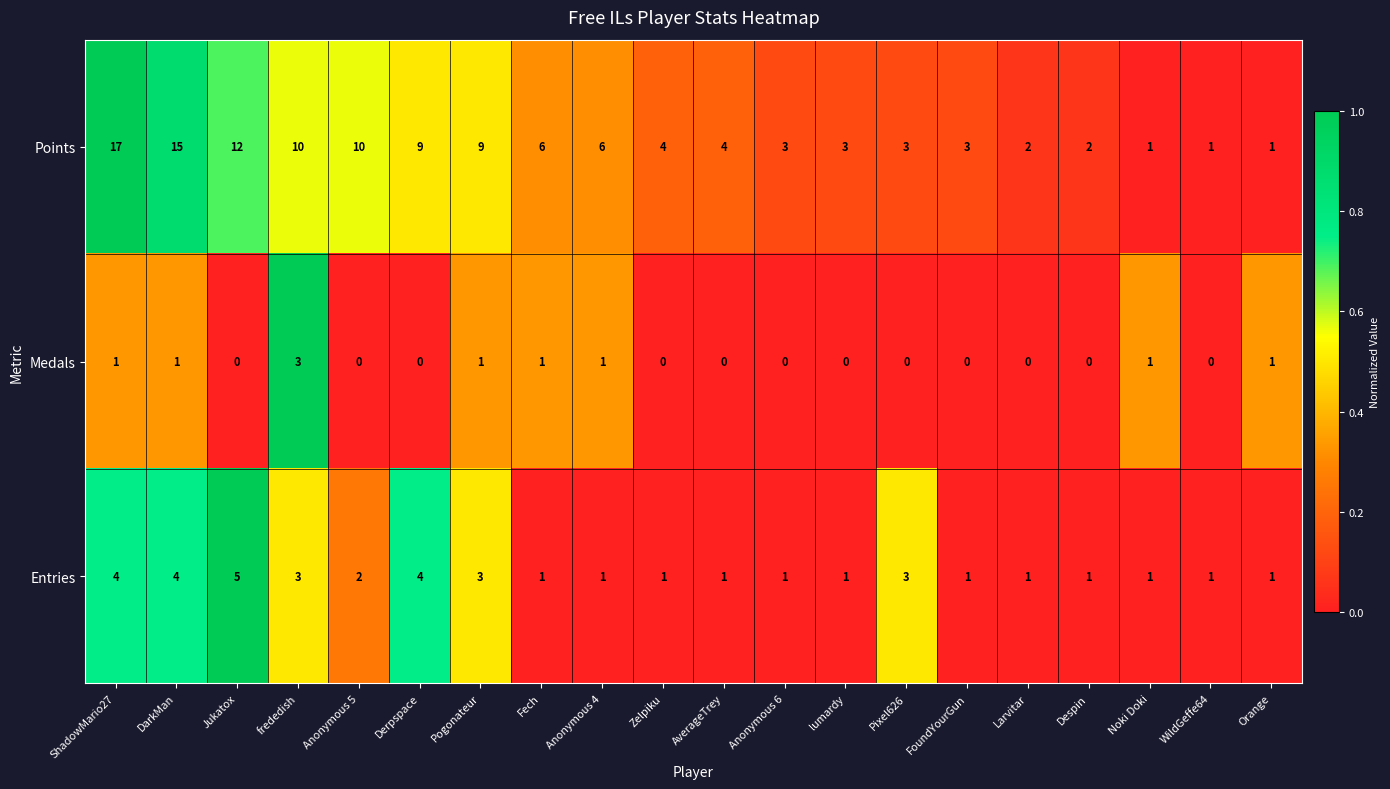

Rank the series by their maximum value, from lowest to highest.

Medals, Entries, Points